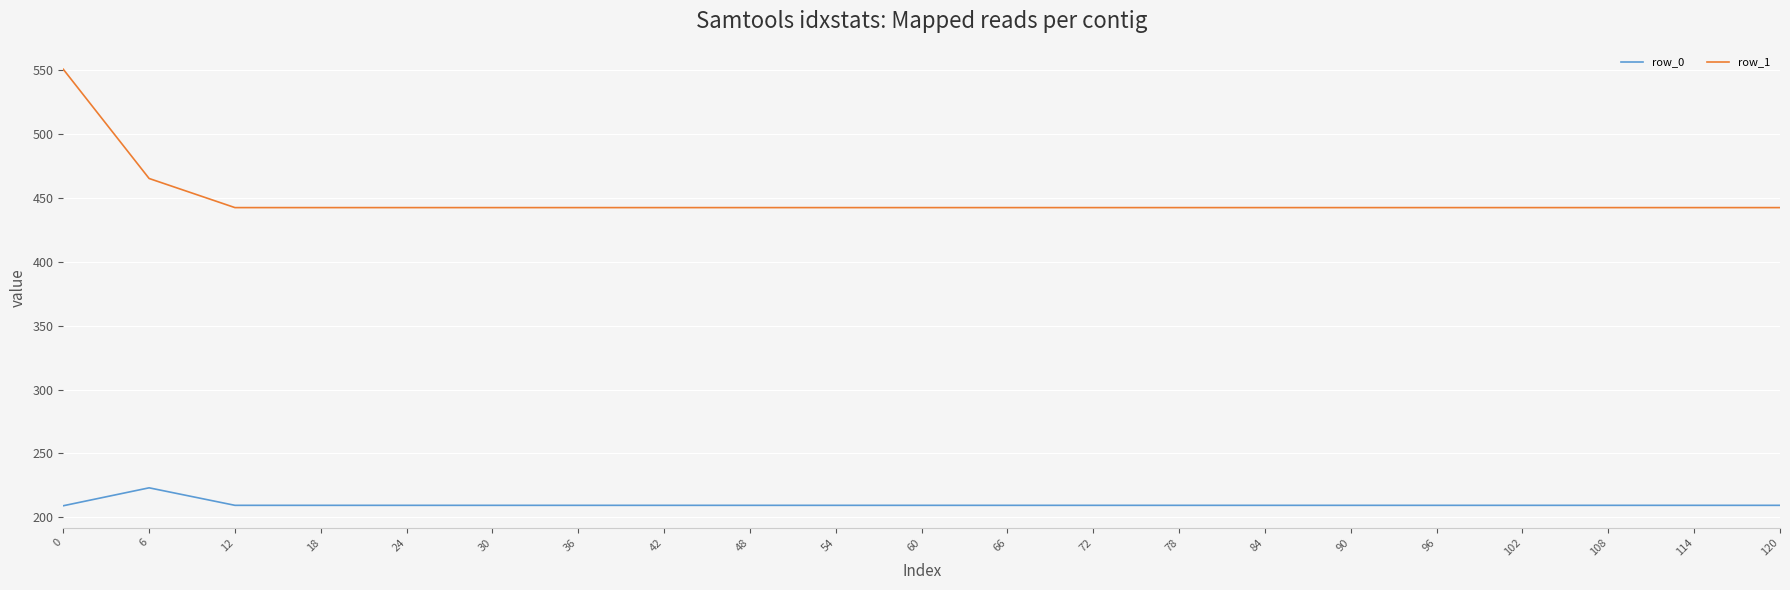

What are all the series names shown in the legend?

row_0, row_1